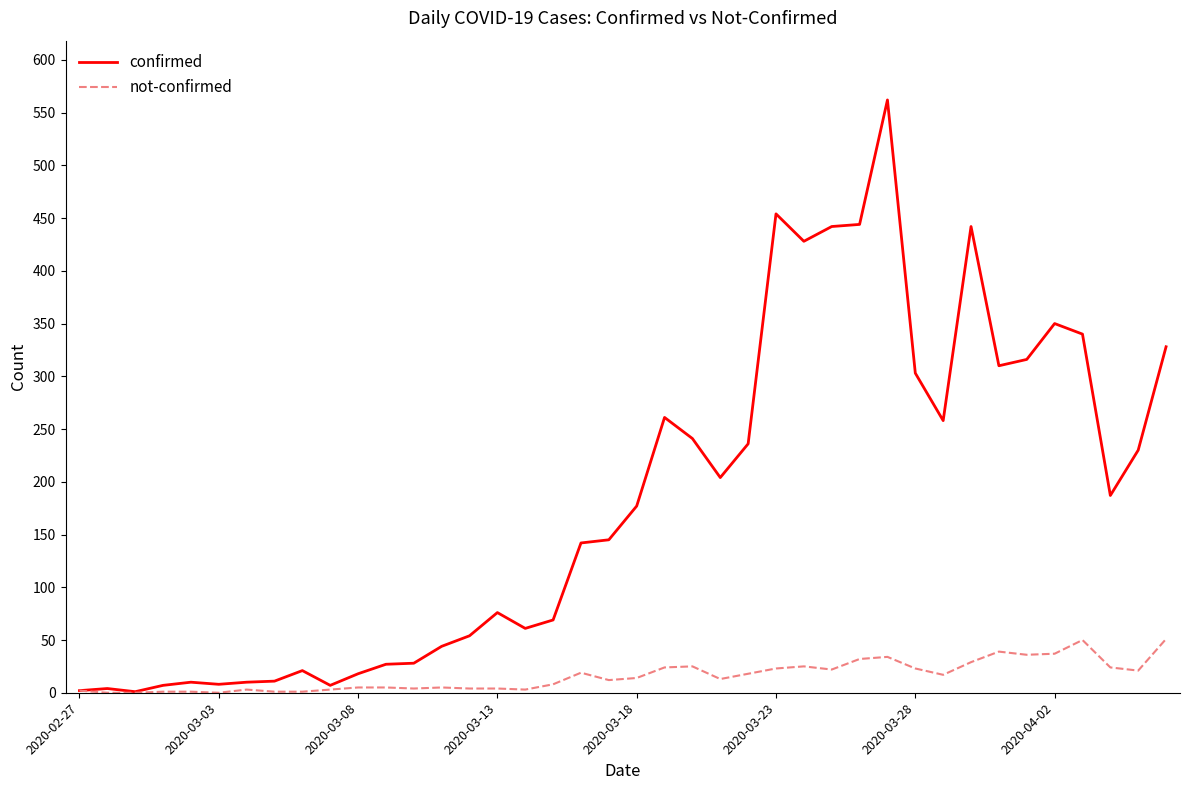

List the series in order of their peak value, highest first.

confirmed, not-confirmed